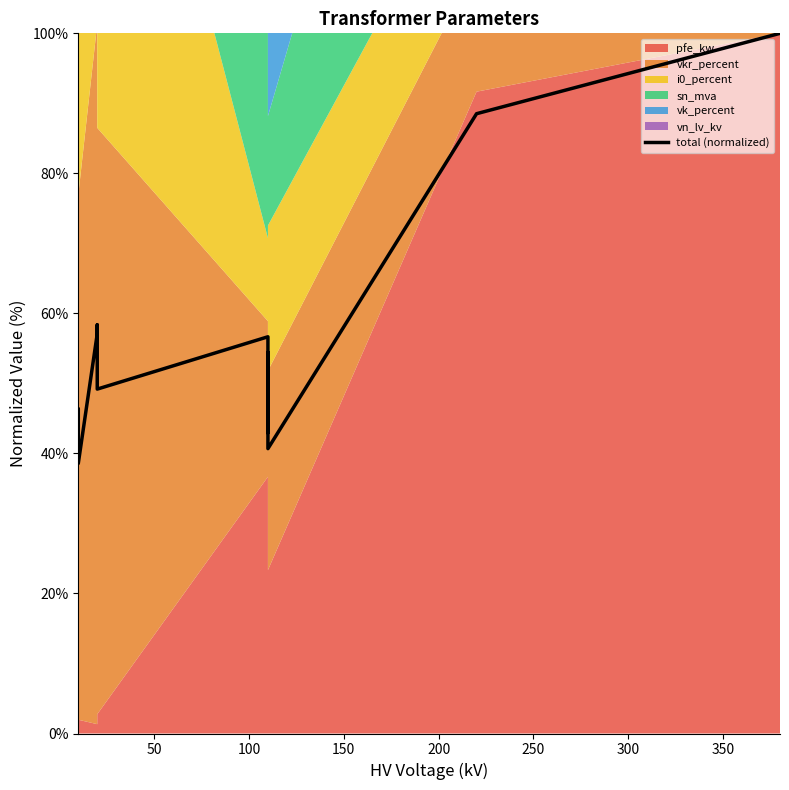

What is the difference between the maximum and minimum values?

61.4